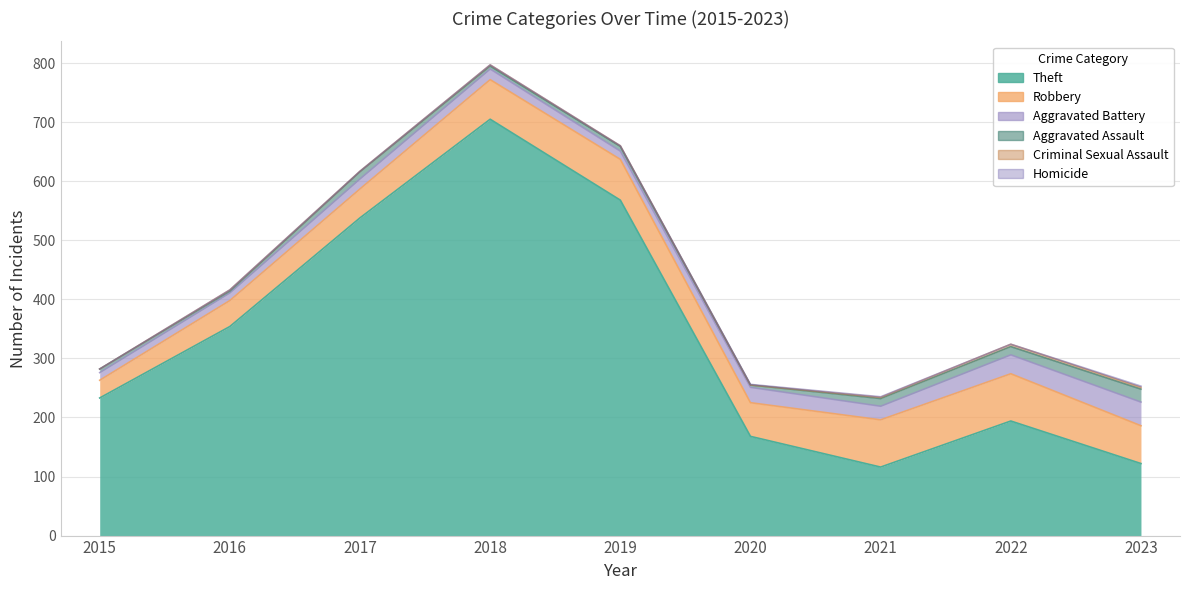

True or false: Aggravated Battery and Aggravated Assault intersect in this chart.

False